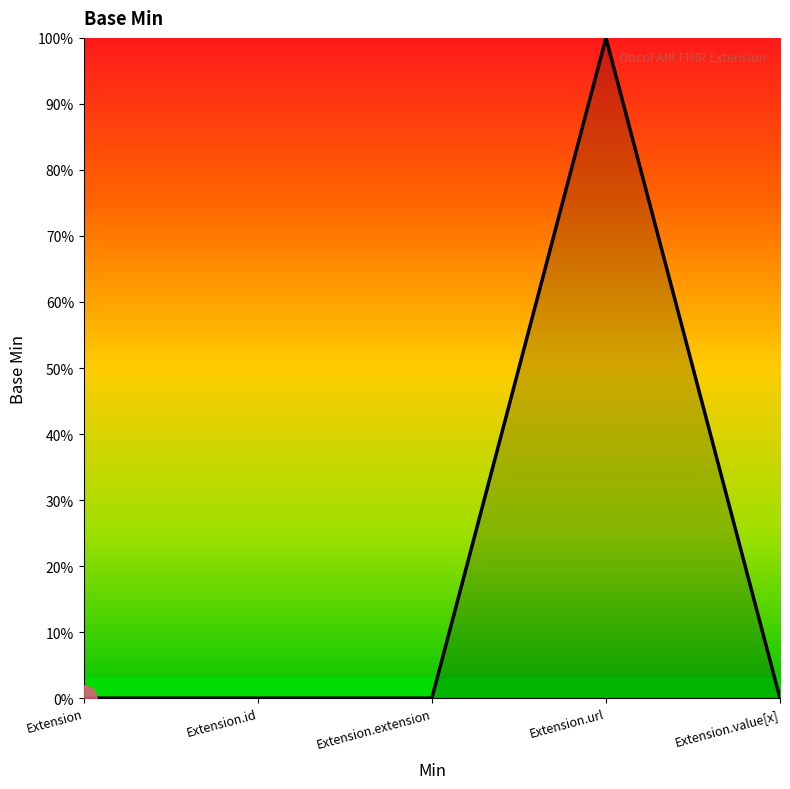

What is the label of the 1st point from the right?

Extension.value[x]